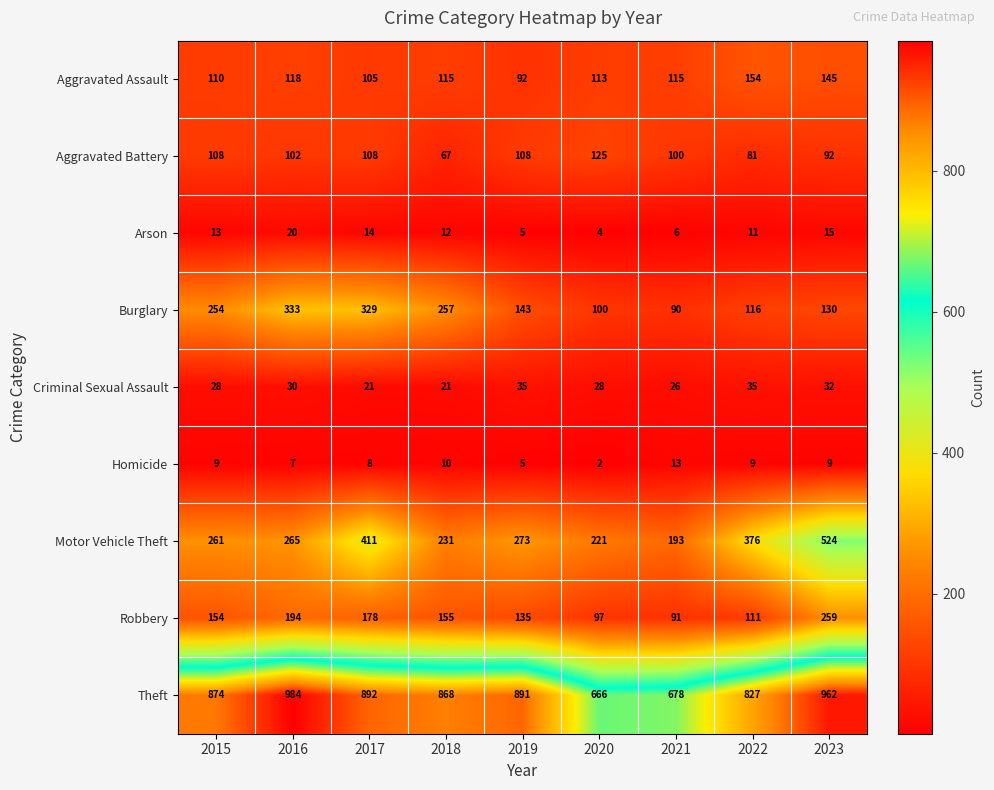

True or false: Homicide has a value of 13 at 2021.

True